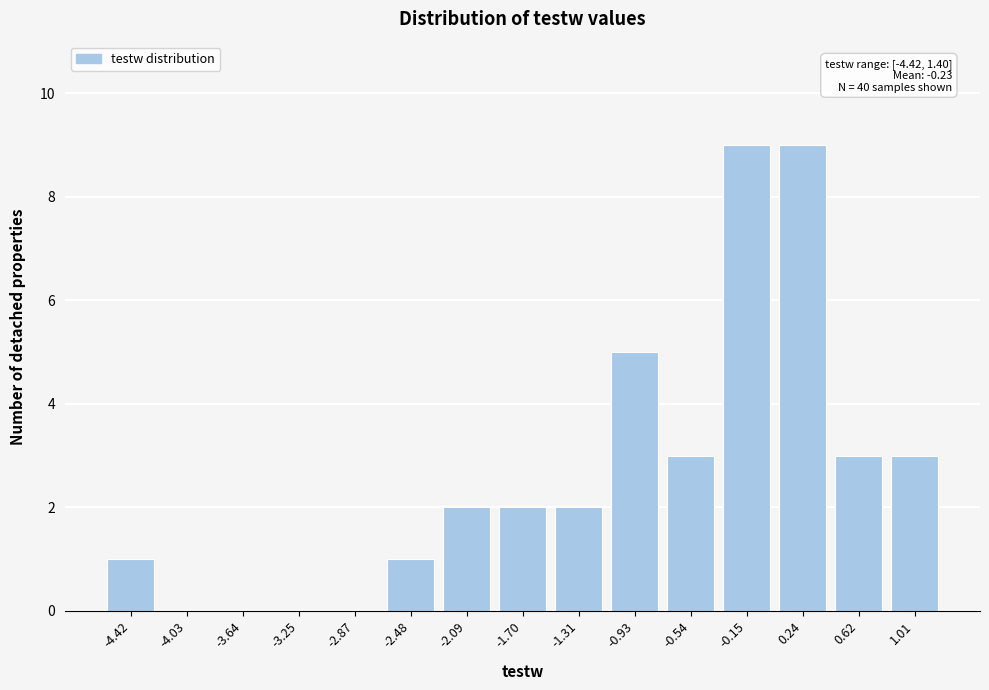

Reading left to right, what are all the values shown in this chart?

-4.42=1	-4.03=0	-3.64=0	-3.25=0	-2.87=0	-2.48=1	-2.09=2	-1.70=2	-1.31=2	-0.93=5	-0.54=3	-0.15=9	0.24=9	0.62=3	1.01=3